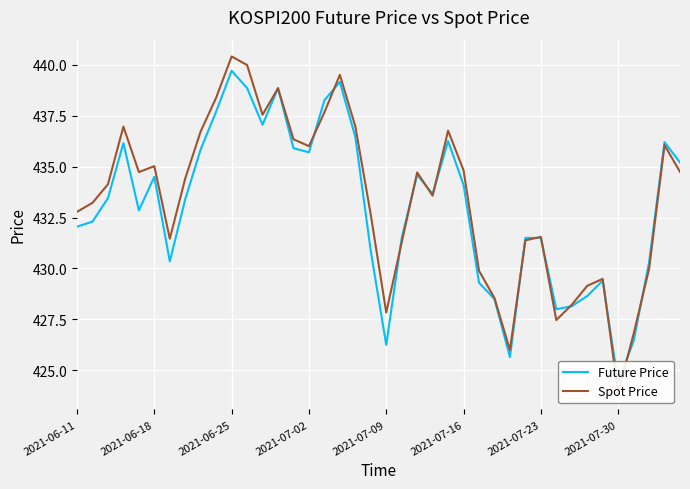

List the series in order of their overall mean, highest first.

Spot Price, Future Price